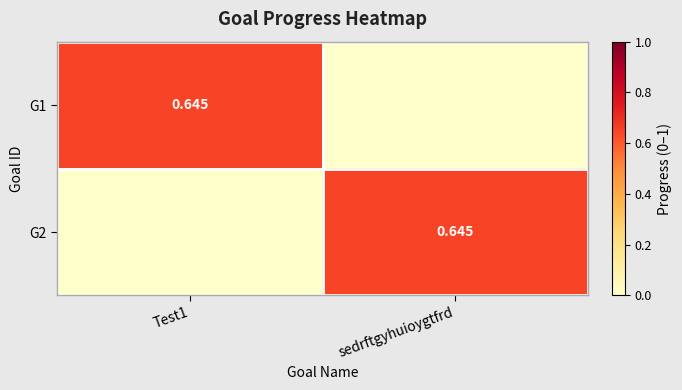

What is the sum of all G1 values?

0.6